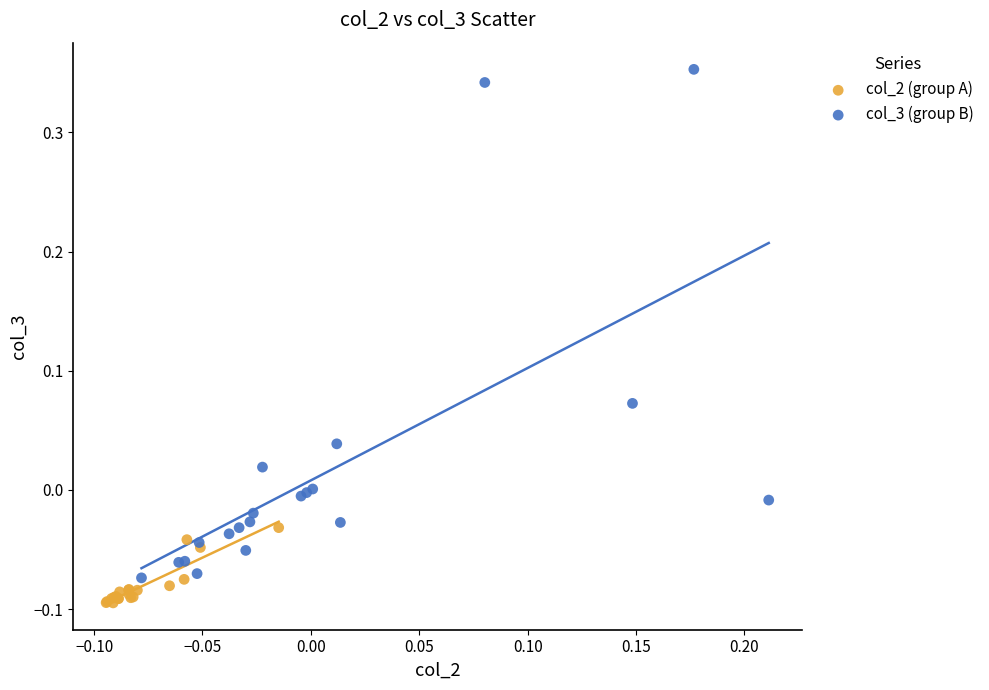

Which series reaches the maximum Y coordinate?

col_3 (group B)